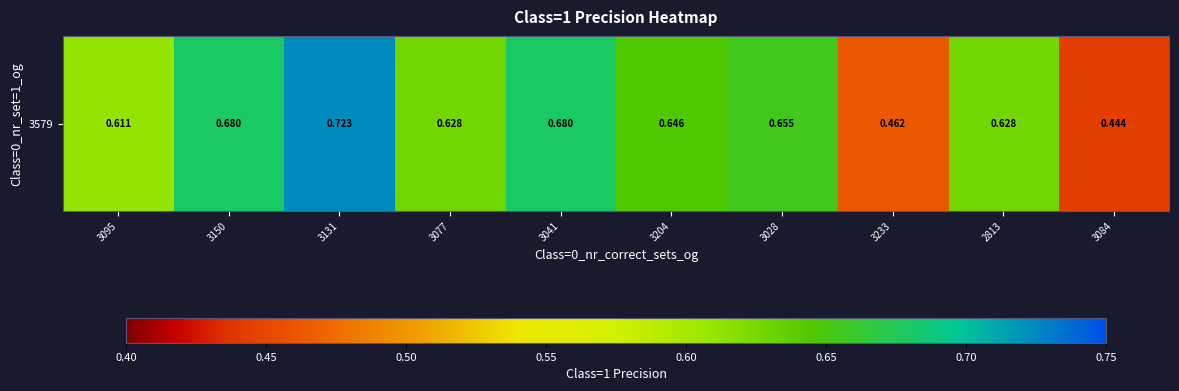

At which label is the value closest to 0?

3084